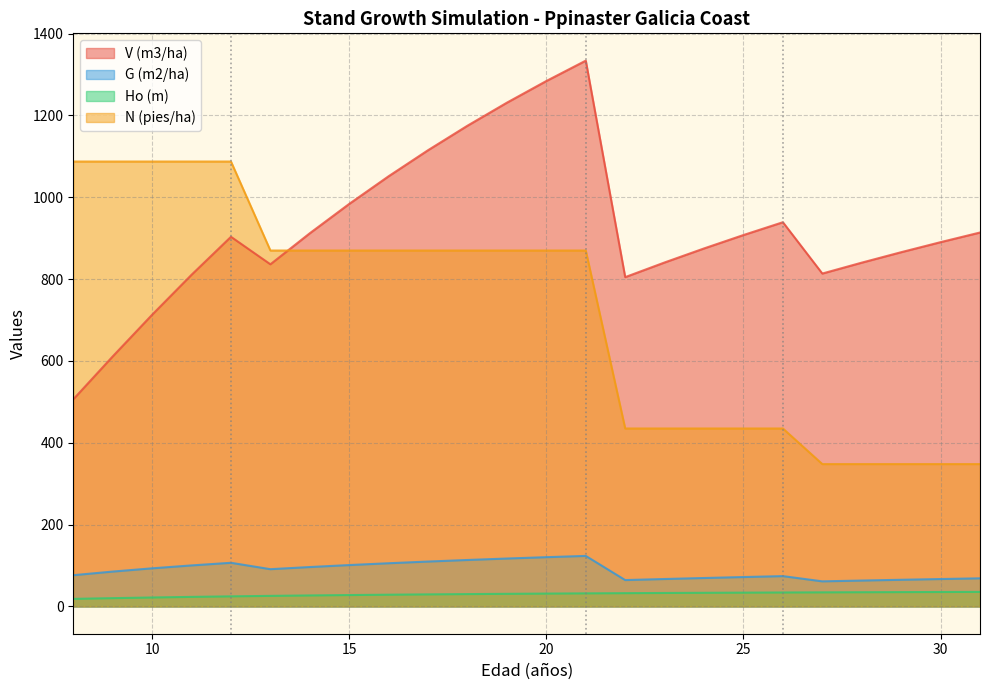

At 19, list the series in order from smallest to largest.

Ho (m), G (m2/ha), N (pies/ha), V (m3/ha)